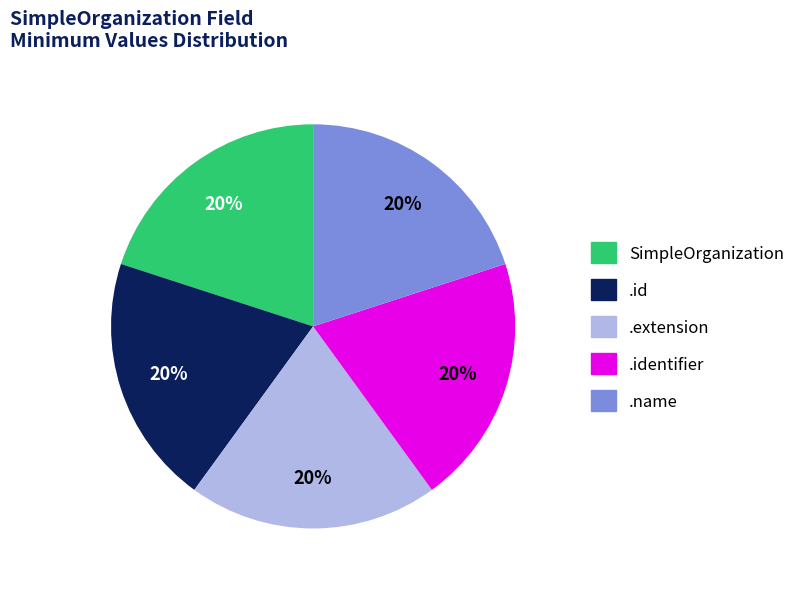

Does any single category account for the majority?

No